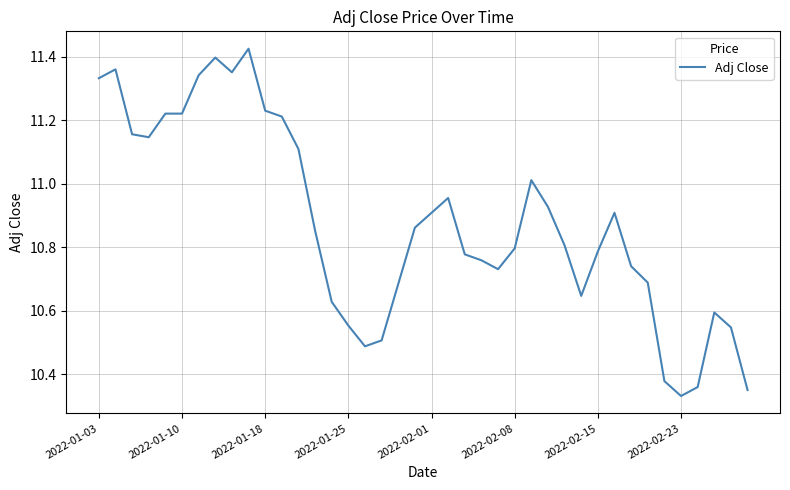

What is the difference between the maximum and minimum values?

1.1